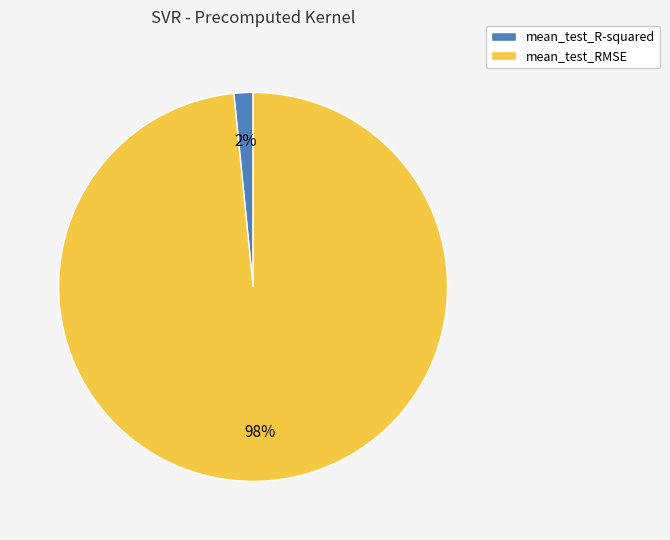

Which has a higher value, mean_test_RMSE or mean_test_R-squared?

mean_test_RMSE